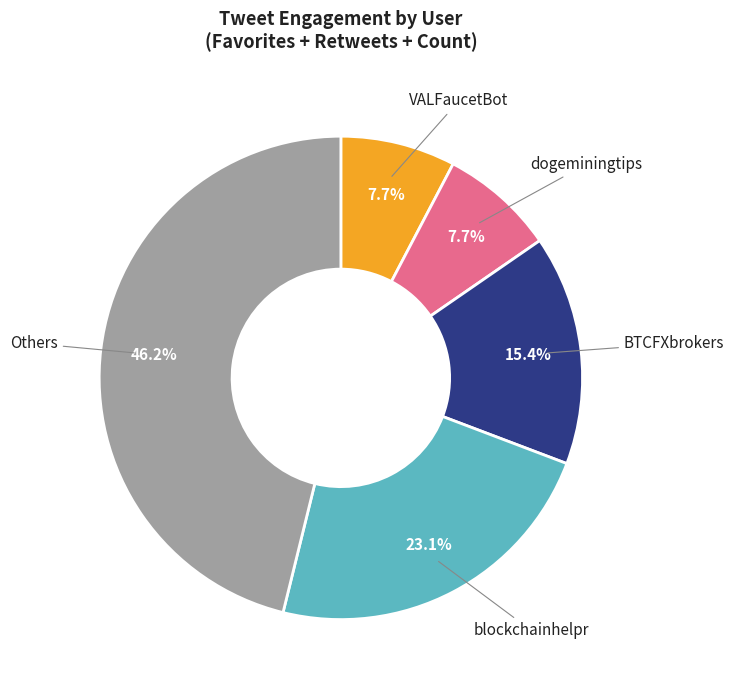

The VALFaucetBot slice represents 1% of the pie. True or false?

False